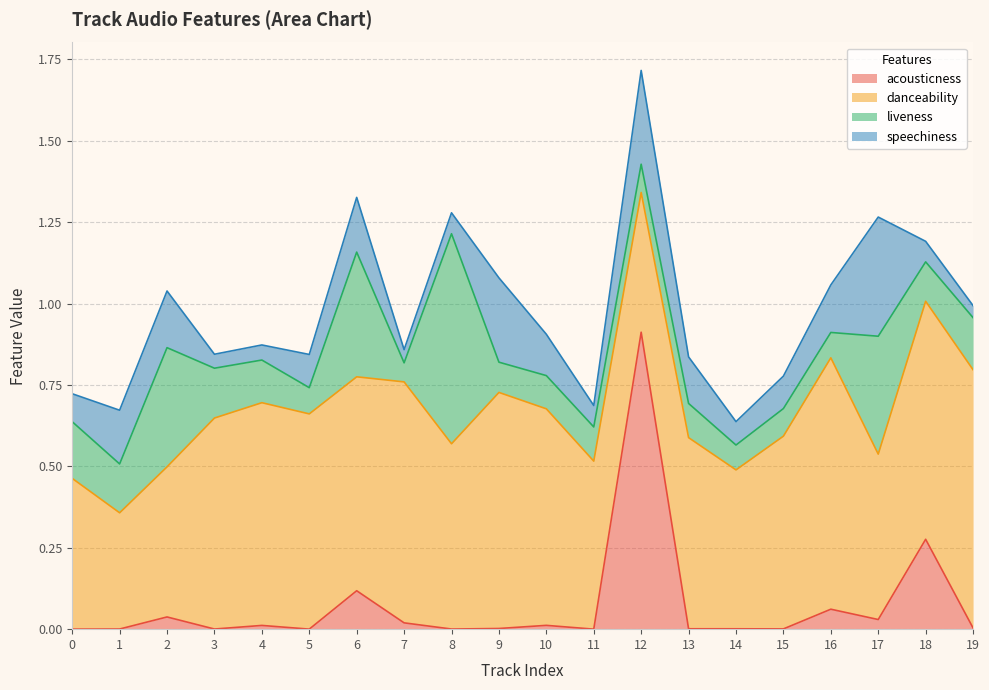

True or false: acousticness has more than 1 interior local peaks.

True